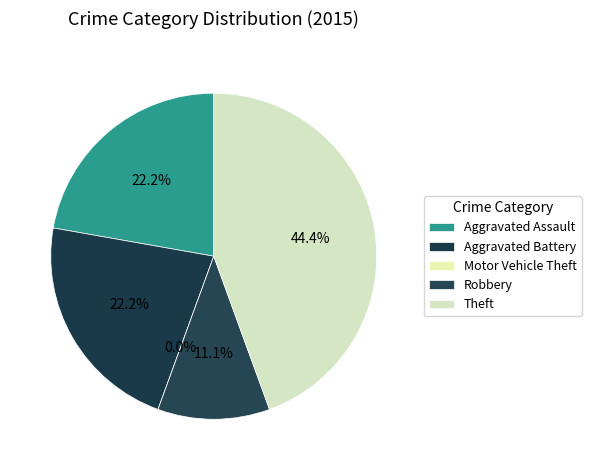

What is the change in value from Motor Vehicle Theft to Robbery?

+1